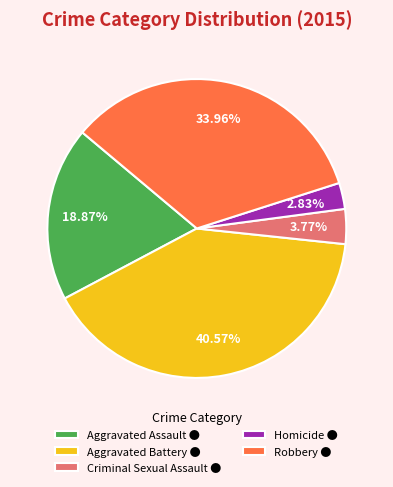

How many segments does this pie chart have?

5